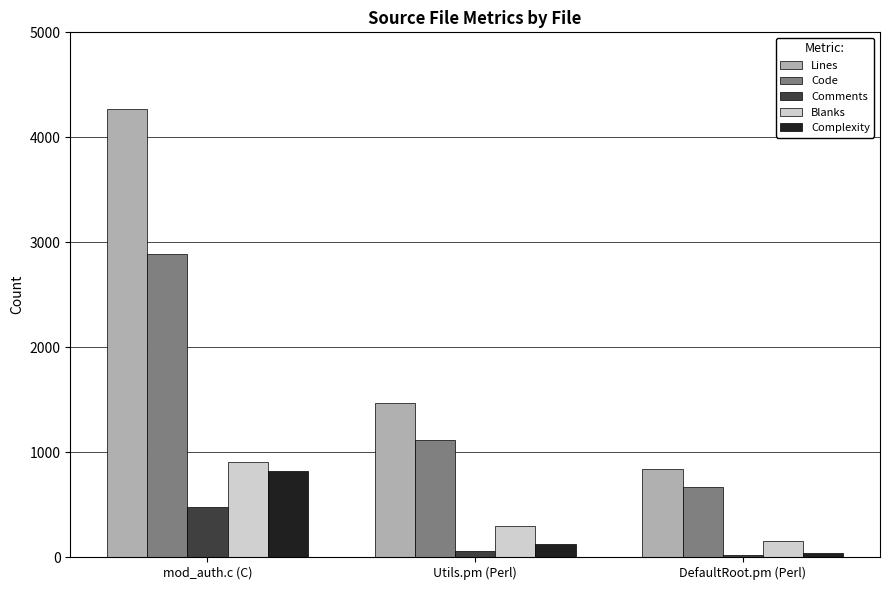

Reading left to right, list all the values displayed in this chart.

Lines: mod_auth.c (C)=4270	Utils.pm (Perl)=1465	DefaultRoot.pm (Perl)=842
Code: mod_auth.c (C)=2887	Utils.pm (Perl)=1115	DefaultRoot.pm (Perl)=664
Comments: mod_auth.c (C)=475	Utils.pm (Perl)=59	DefaultRoot.pm (Perl)=21
Blanks: mod_auth.c (C)=908	Utils.pm (Perl)=291	DefaultRoot.pm (Perl)=157
Complexity: mod_auth.c (C)=819	Utils.pm (Perl)=123	DefaultRoot.pm (Perl)=42